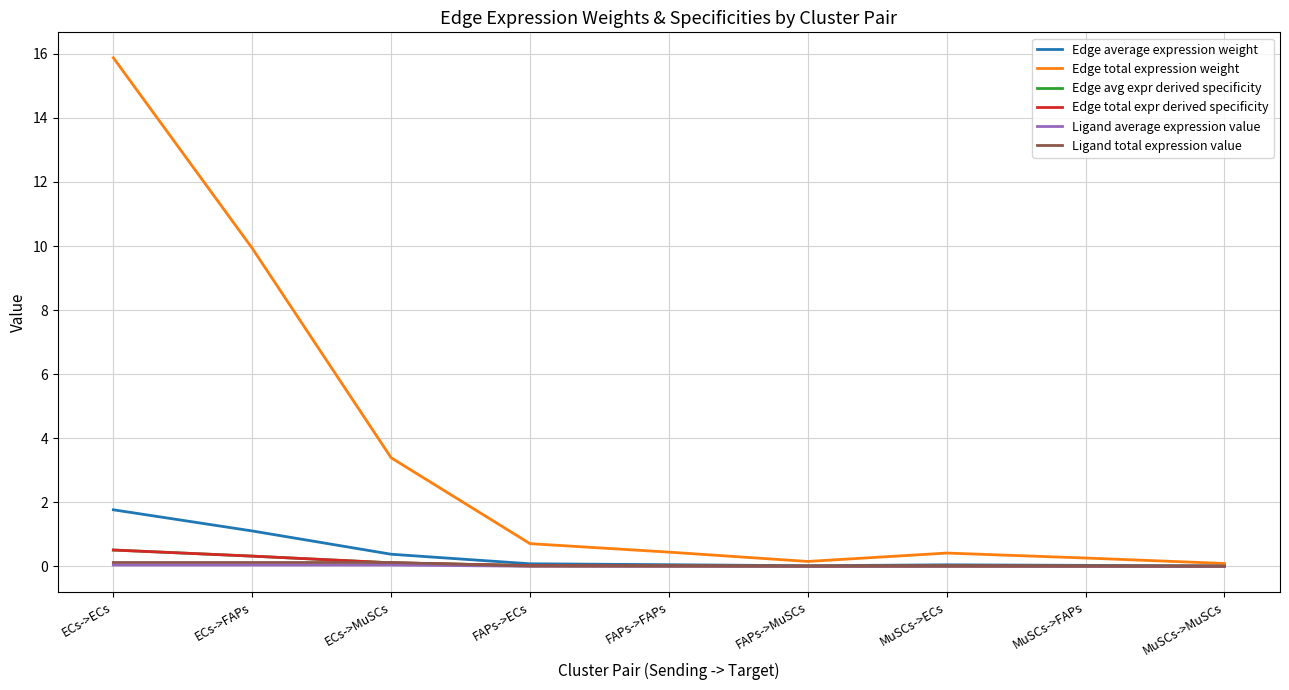

Rank the series at FAPs->MuSCs from lowest to highest value.

Ligand average expression value, Edge avg expr derived specificity, Edge total expr derived specificity, Ligand total expression value, Edge average expression weight, Edge total expression weight